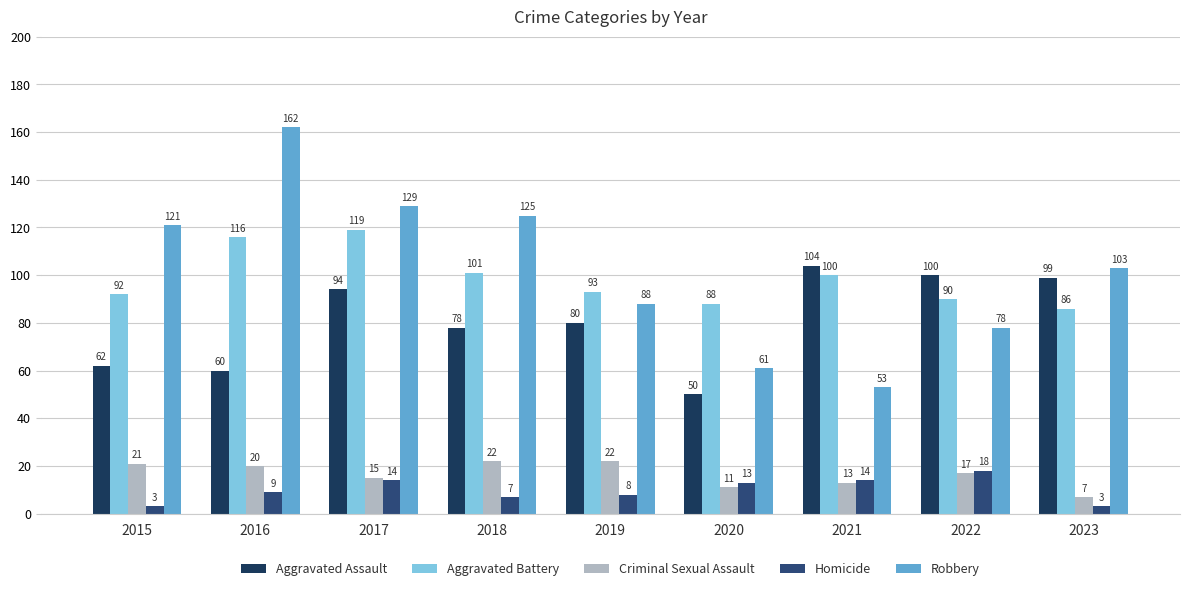

What is the value of the Robbery bar at the 6th from the left?

61